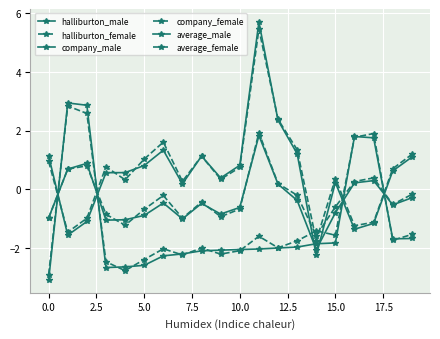

What is the average value of the average_male series?

-0.4